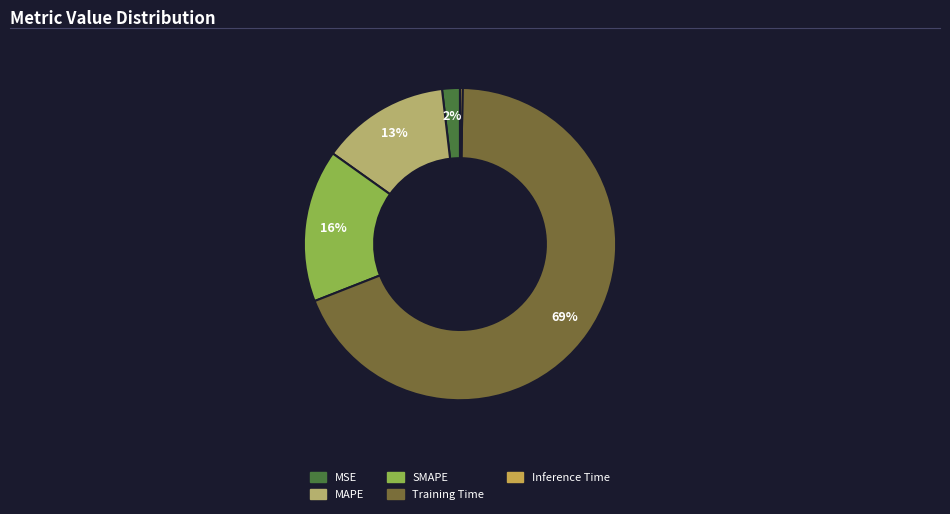

To the nearest percent, what is the difference between the Training Time and MSE slice percentages?

67%